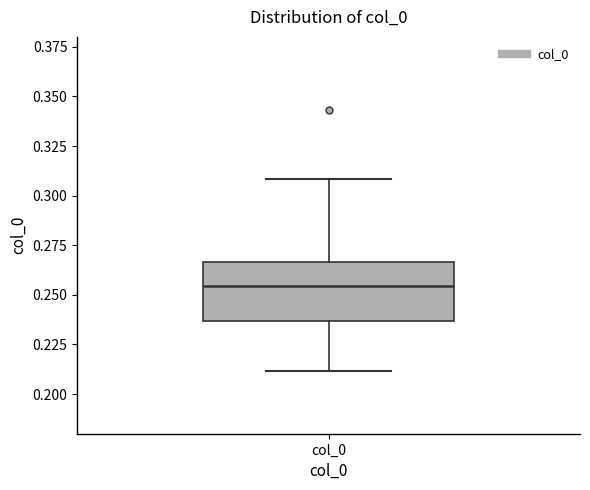

Read this box plot against the y-axis: the position of the median line, the range covered by the box, and the ends of both whiskers. The values are not printed on the chart, so give them approximately, as read against the axis.

median 0.255, box 0.235 to 0.265, whiskers 0.210 to 0.310